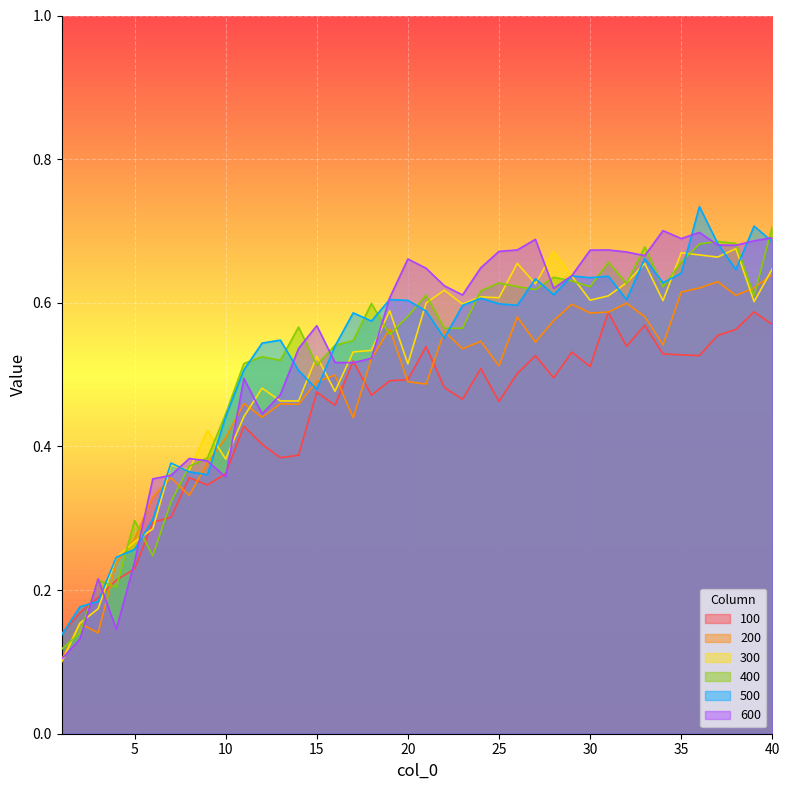

What is the maximum value shown in the chart?

0.7